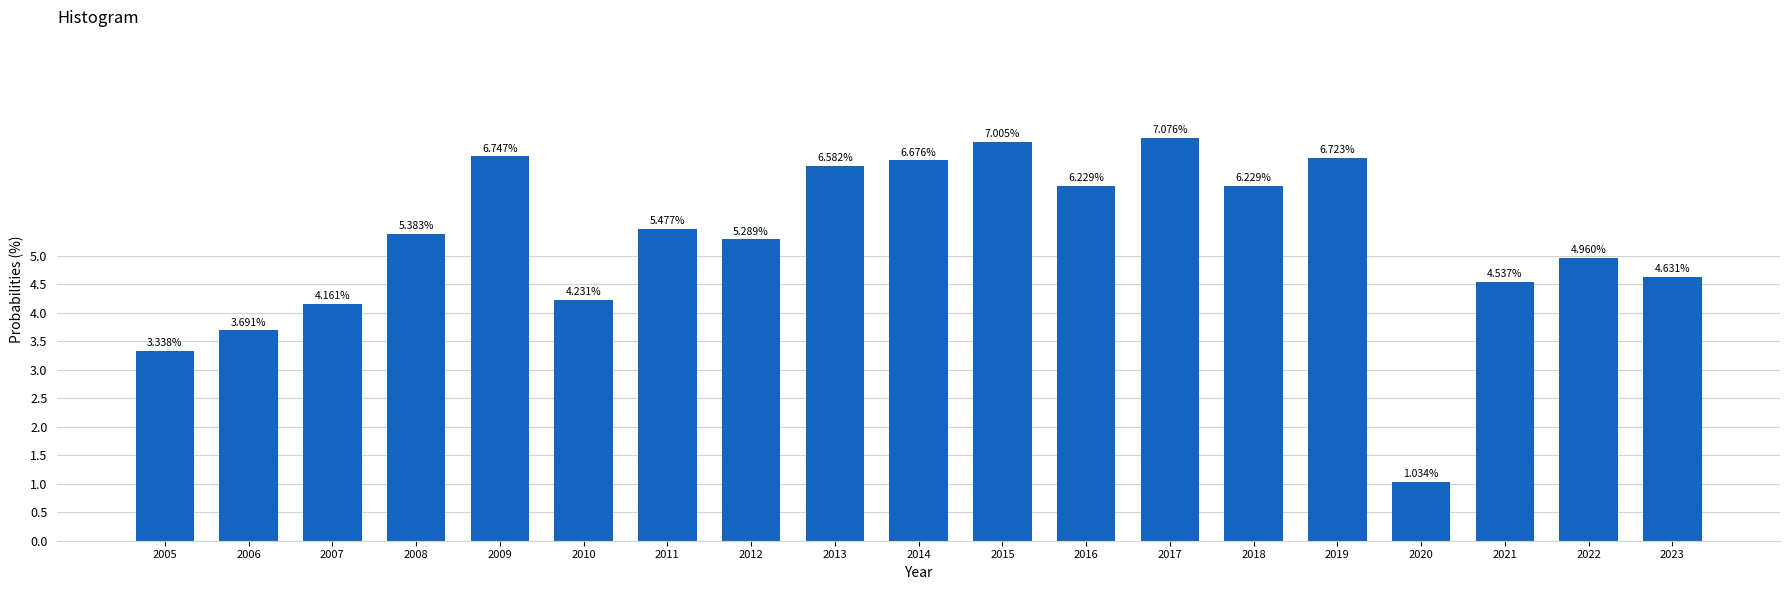

What is the sum of all values?

100.0